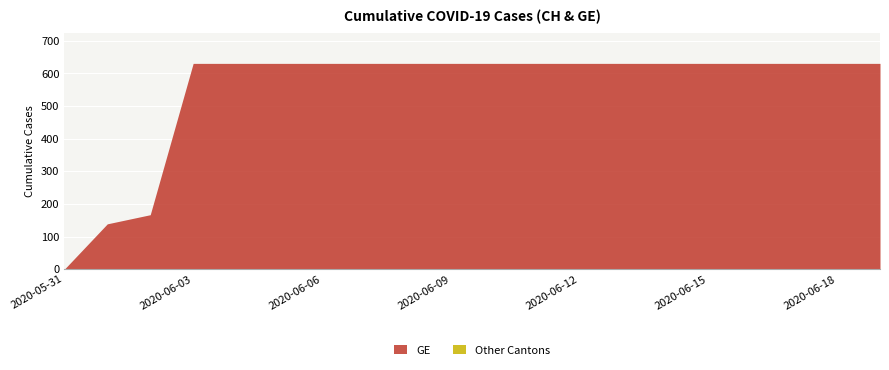

True or false: CH and GE intersect in this chart.

False